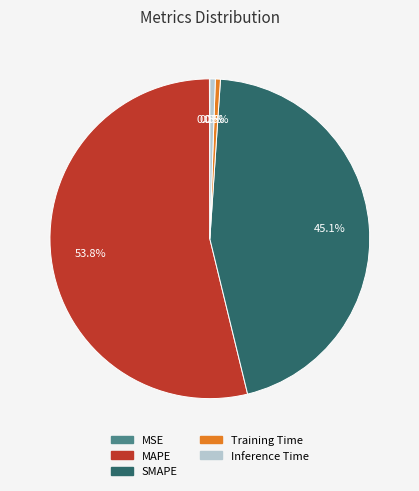

Between SMAPE and Training Time, which is larger?

SMAPE